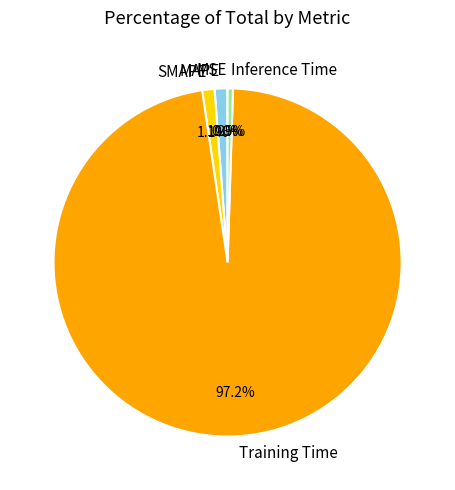

What percentage is the MAPE slice, to the nearest percent?

1%